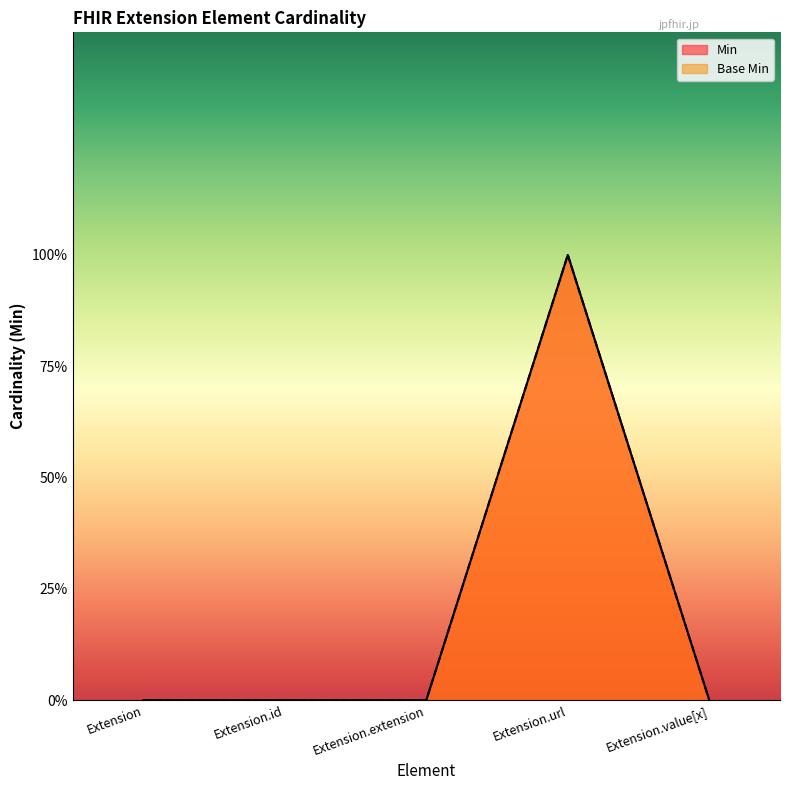

True or false: Min and Base Min cross at least once.

False